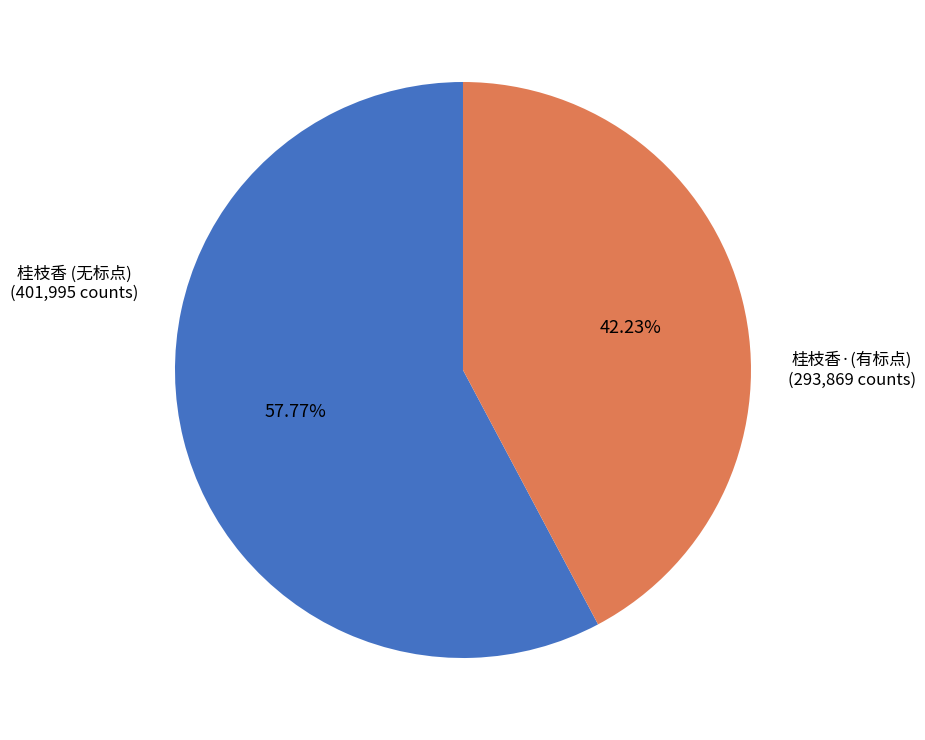

Does any single category account for the majority?

Yes